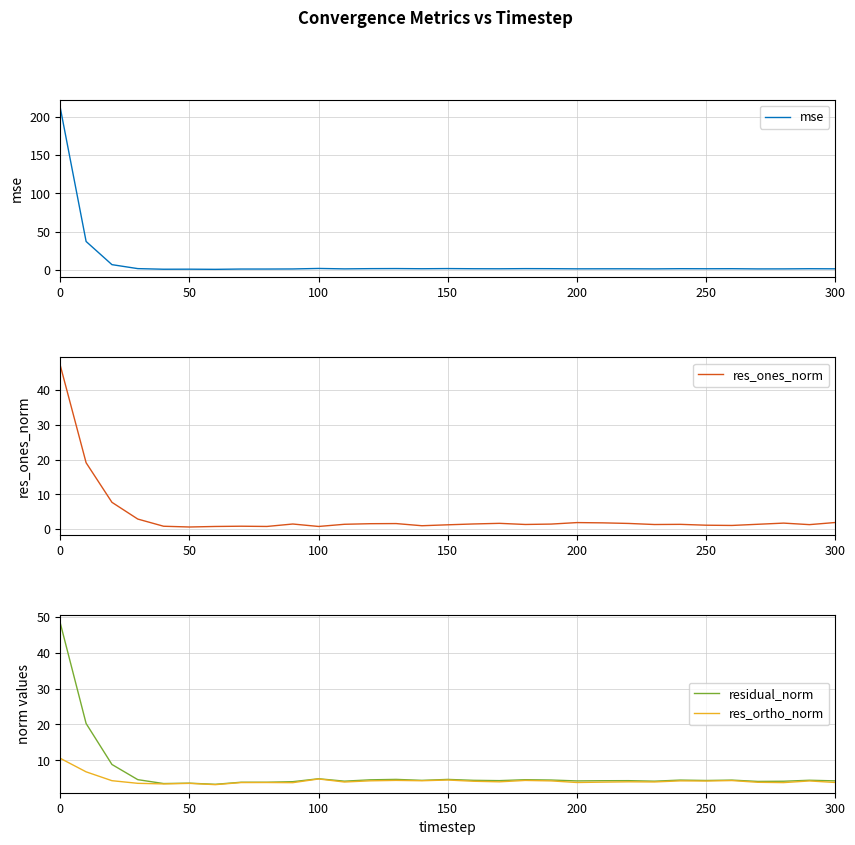

How many distinct data groups are displayed?

4